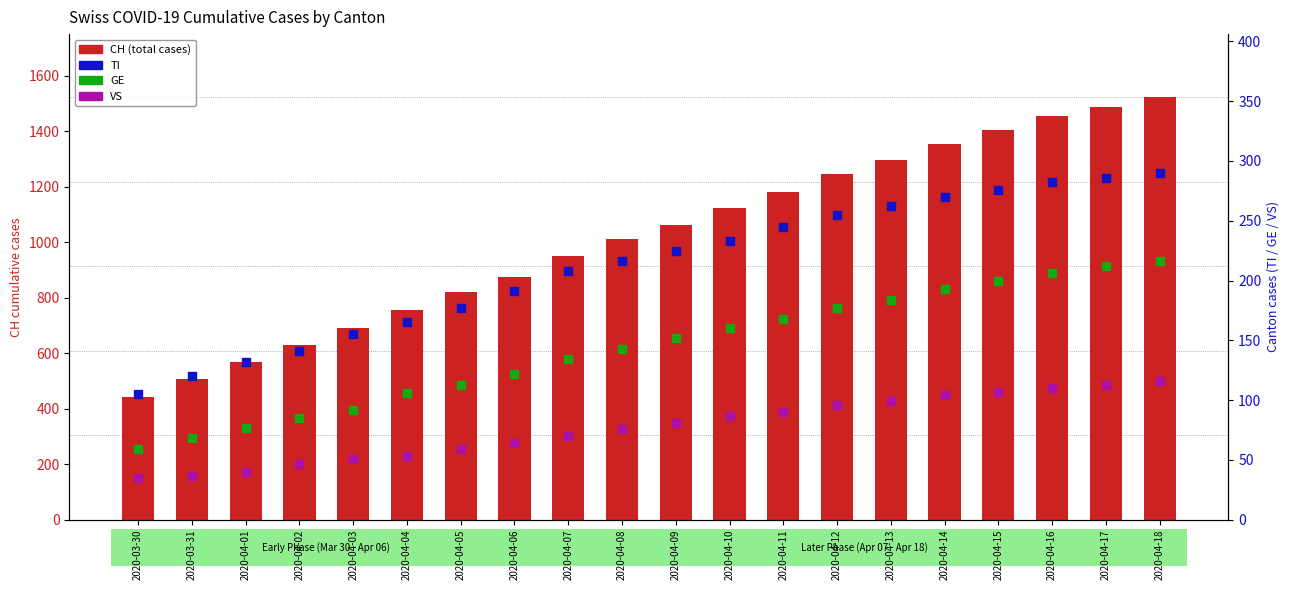

Which series has the widest spread of Y values?

CH (total)